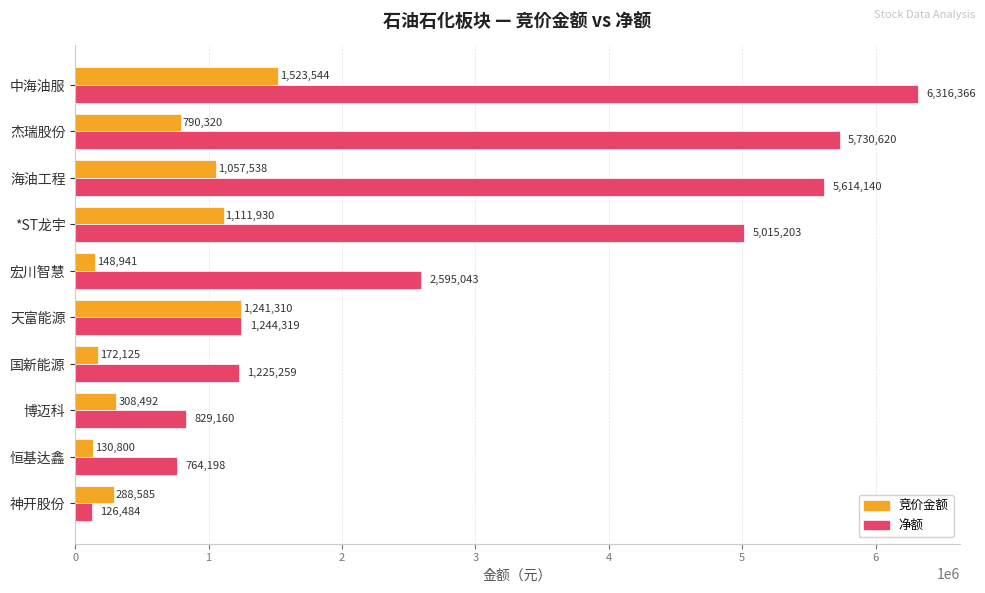

What is the average value of the 净额 series?

2946079